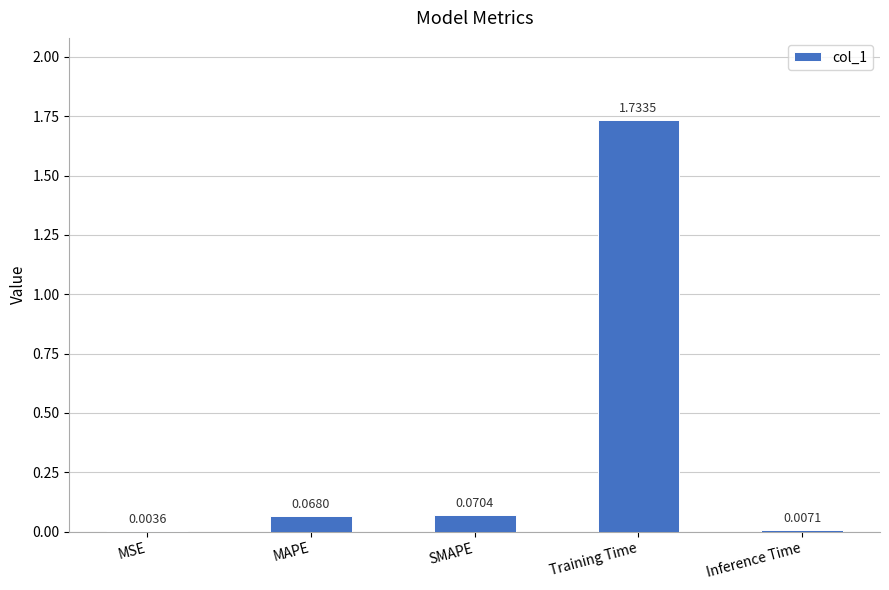

Which has a higher value, Training Time or MSE?

Training Time